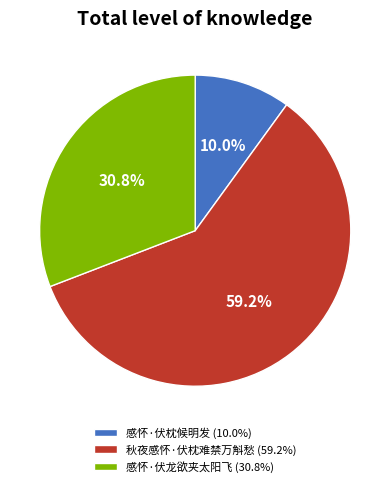

Between 秋夜感怀·伏枕难禁万斛愁 and 感怀·伏枕候明发, which is larger?

秋夜感怀·伏枕难禁万斛愁